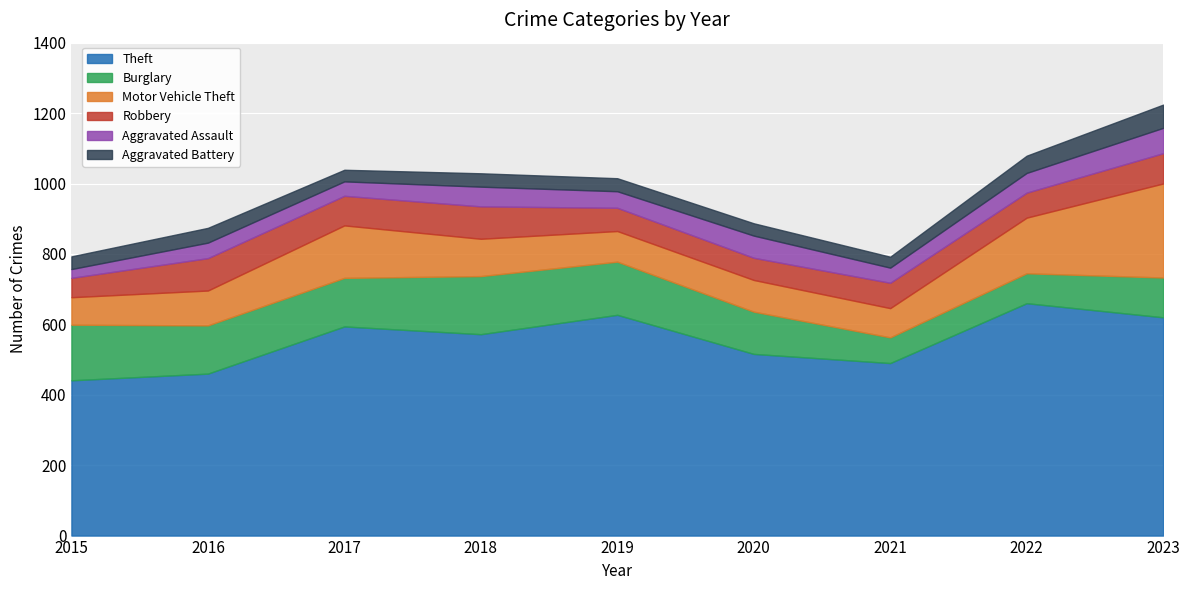

Which label corresponds to the smallest value in the chart?

2015